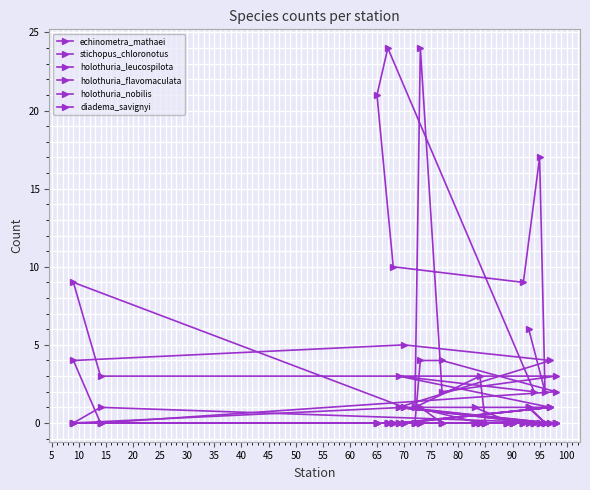

What is the greatest value displayed?

24